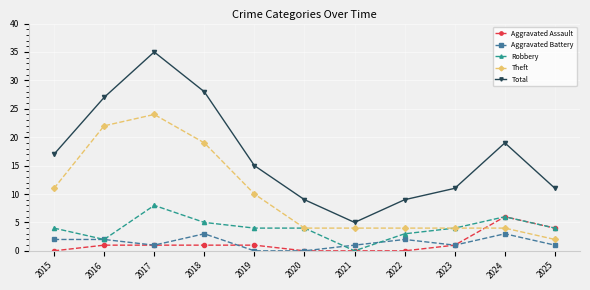

Which series has the largest total across all categories?

Total